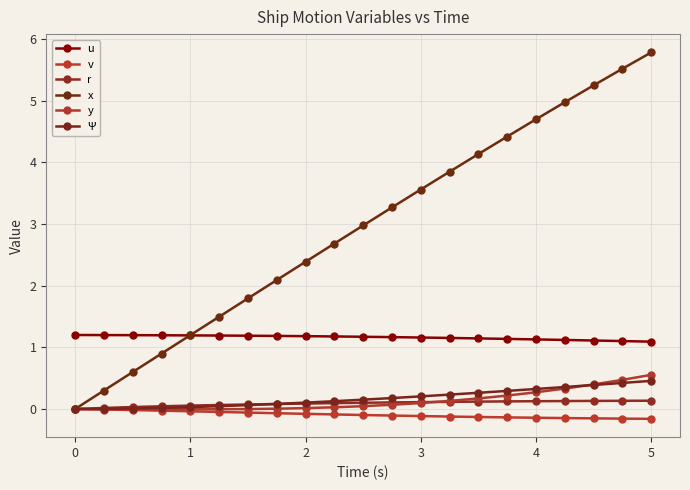

How many series are shown in this chart?

6